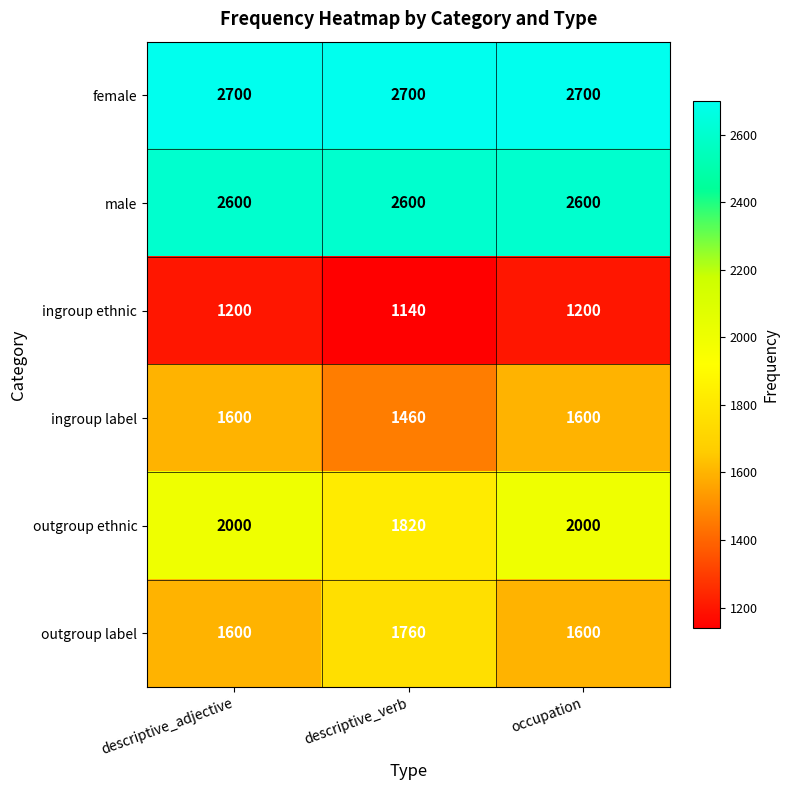

Rank the series by their maximum value, from highest to lowest.

female, male, outgroup ethnic, outgroup label, ingroup label, ingroup ethnic